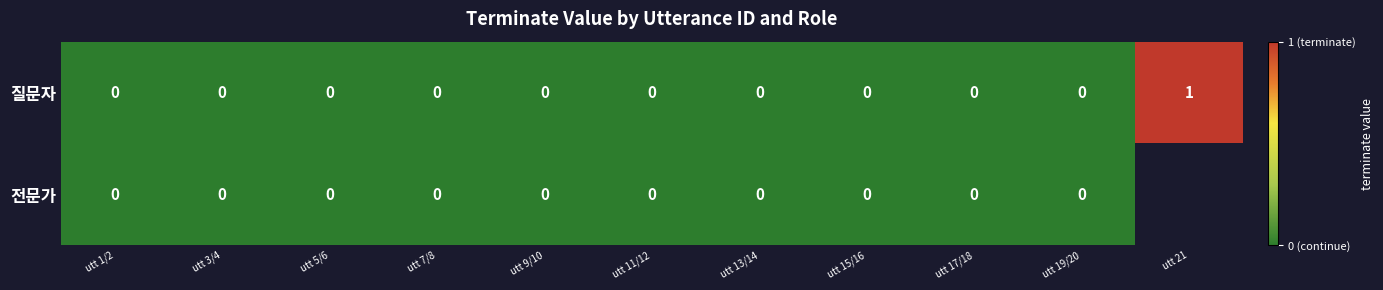

The value of 질문자 at utt 7/8 is 0. True or false?

True